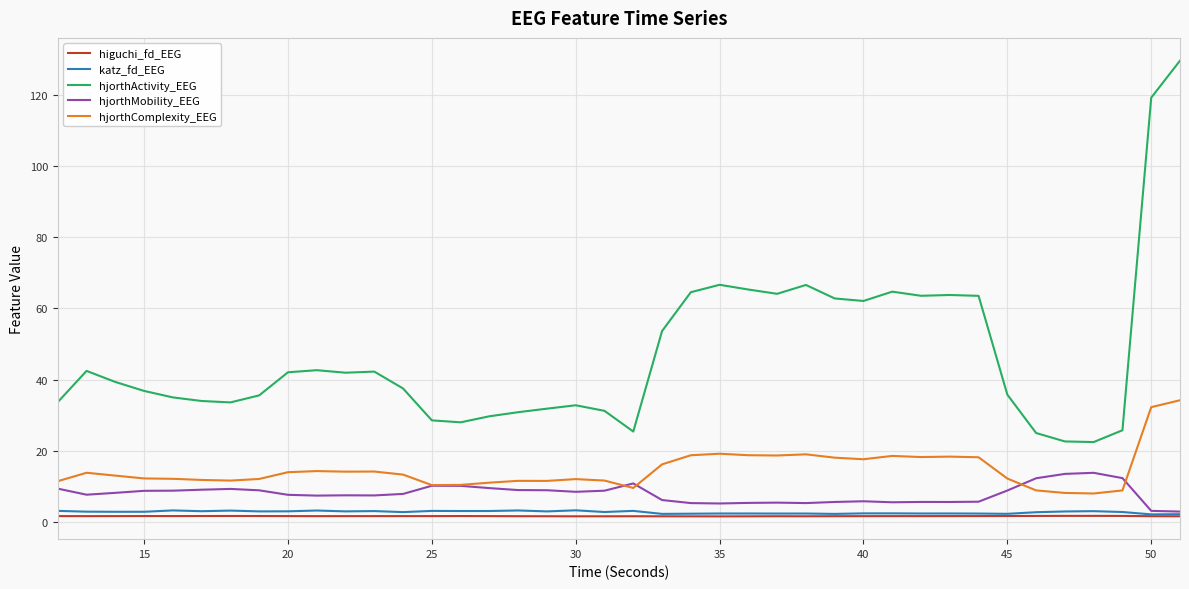

Does the chart have visible grid lines?

Yes